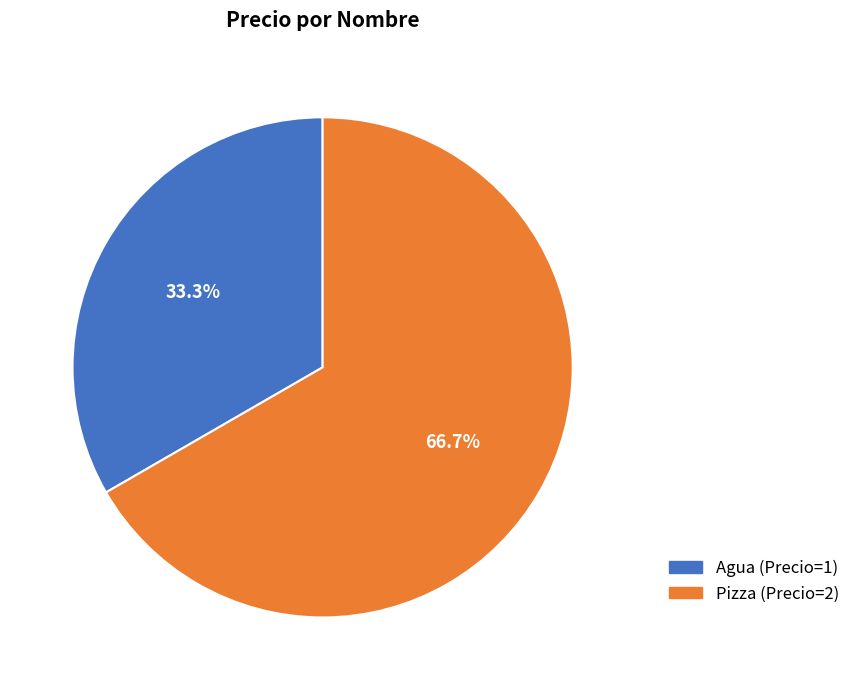

Which category accounts for the majority?

Pizza